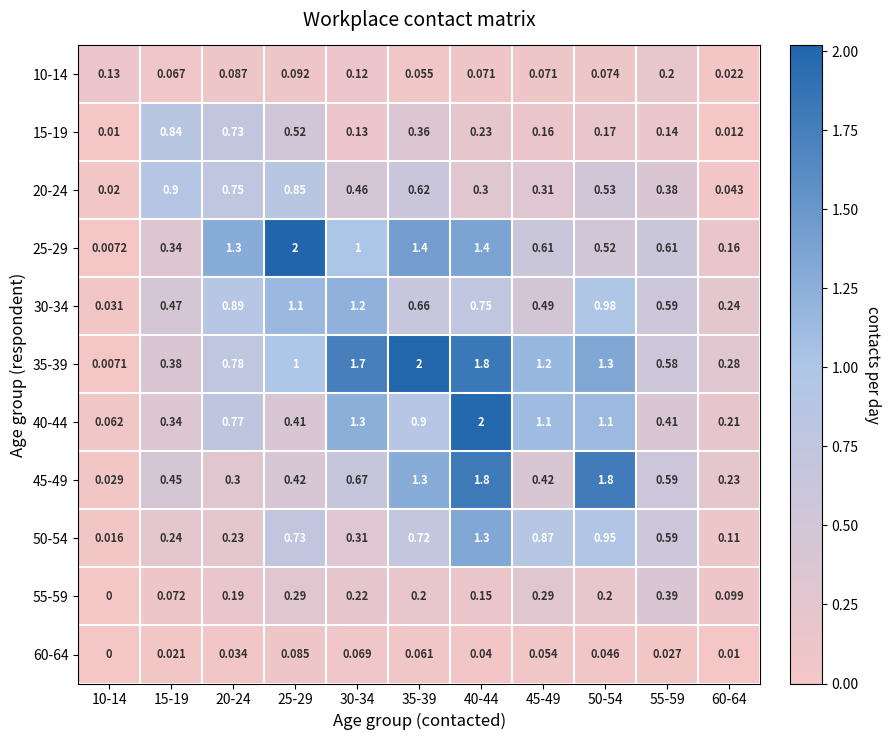

Is the value of 60-64 at 35-39 greater than the value of 55-59 at 60-64?

No